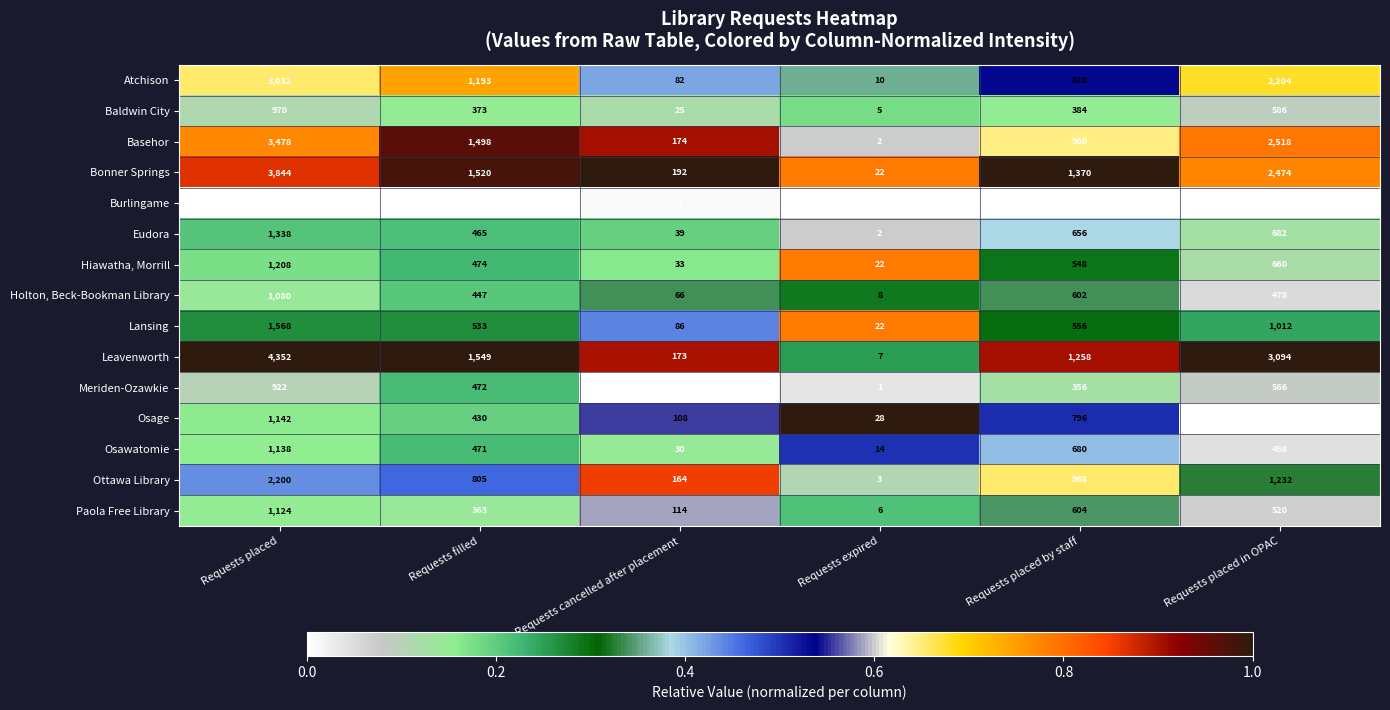

What is the maximum value shown in the chart?

4352